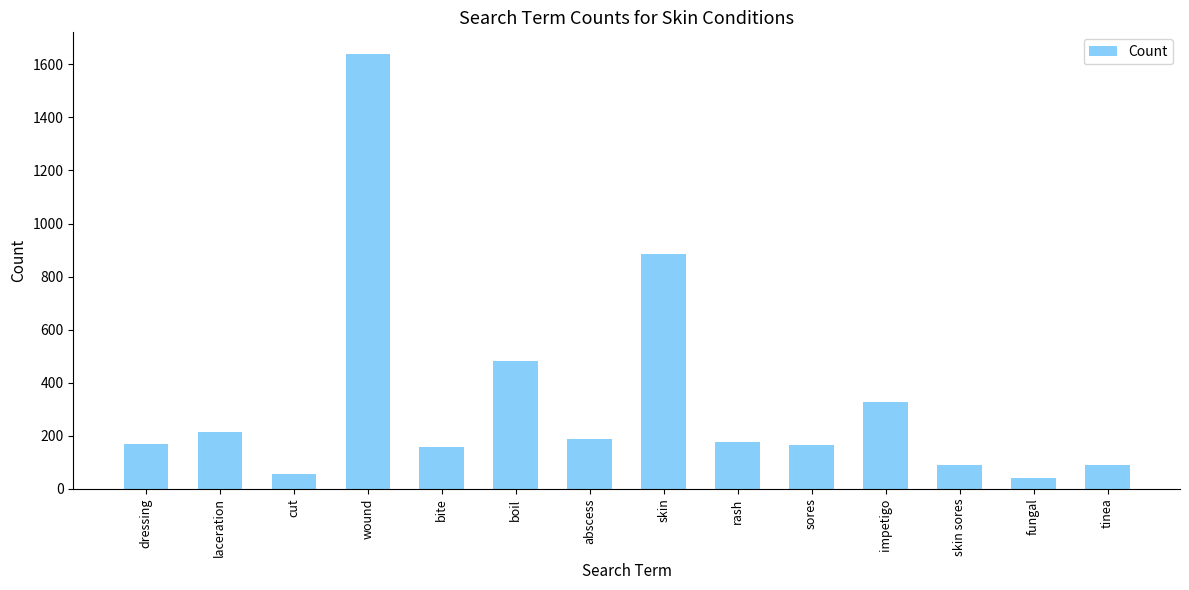

The chart shows a value of 354 at laceration. True or false?

False